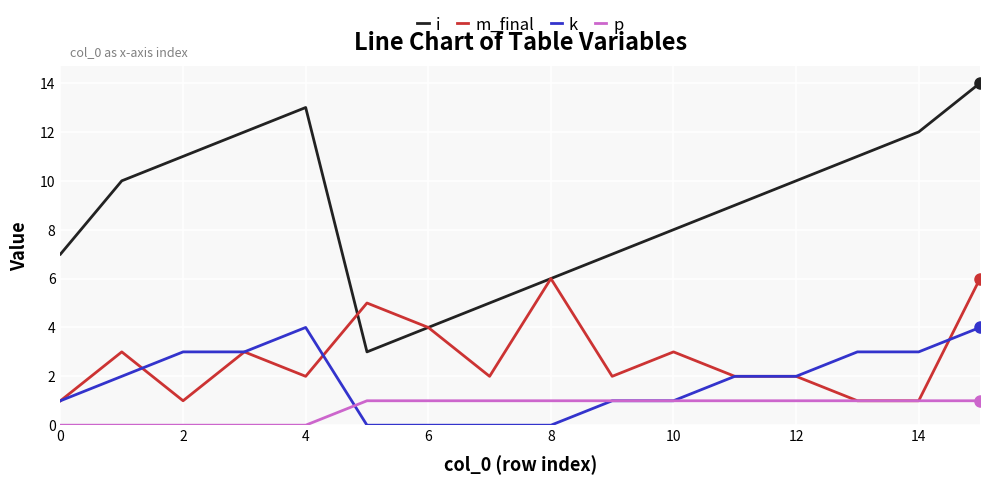

True or false: k and i cross at least once.

False